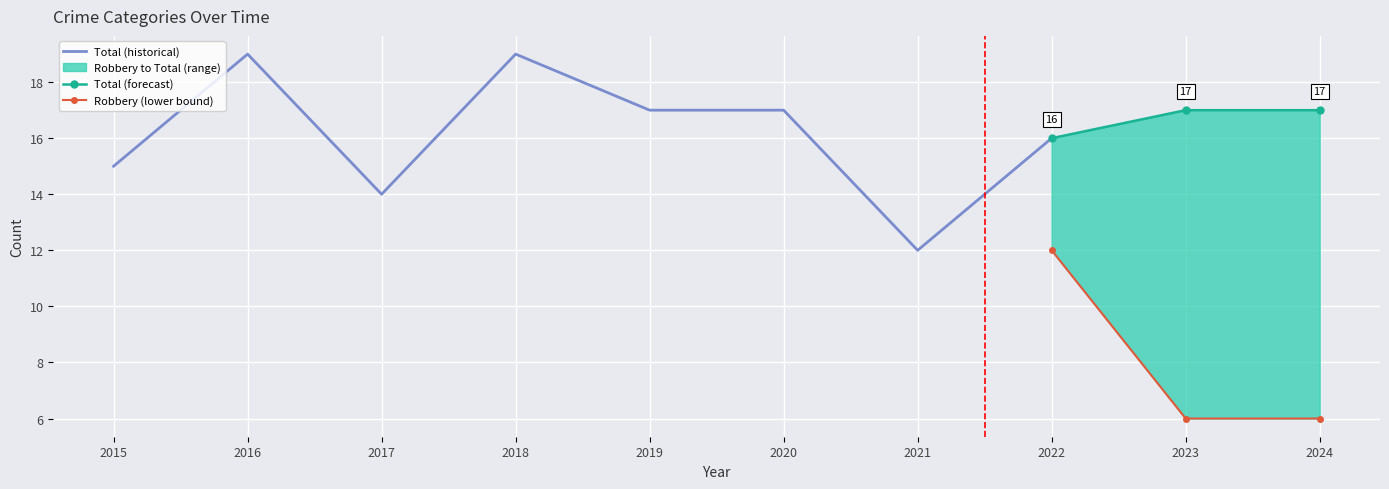

True or false: Total and Robbery intersect in this chart.

False